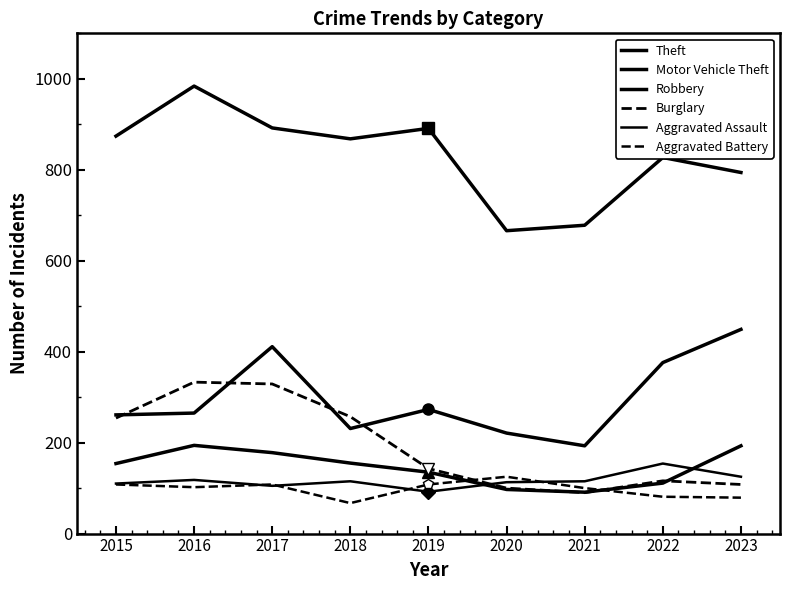

Where is the first local minimum for Aggravated Assault?

2017